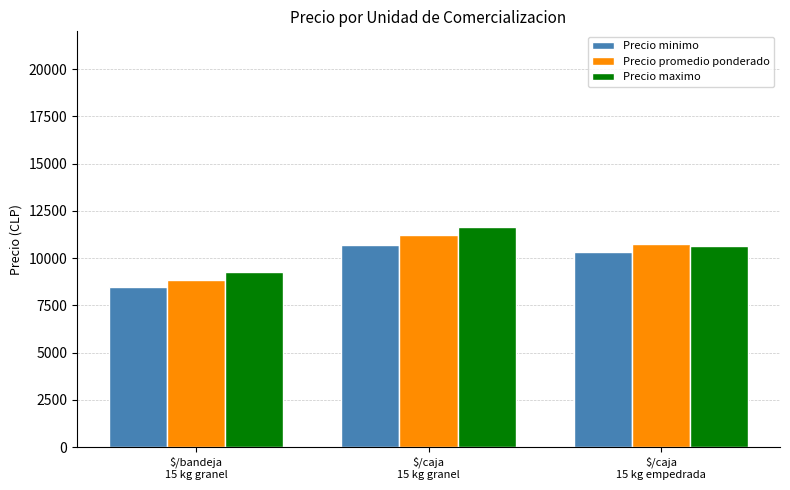

Reading left to right, list all the values displayed in this chart.

Precio minimo: $/bandeja
15 kg granel=8500	$/caja
15 kg granel=10719	$/caja
15 kg empedrada=10347
Precio promedio ponderado: $/bandeja
15 kg granel=8847	$/caja
15 kg granel=11222	$/caja
15 kg empedrada=10747
Precio maximo: $/bandeja
15 kg granel=9250	$/caja
15 kg granel=11656	$/caja
15 kg empedrada=10647